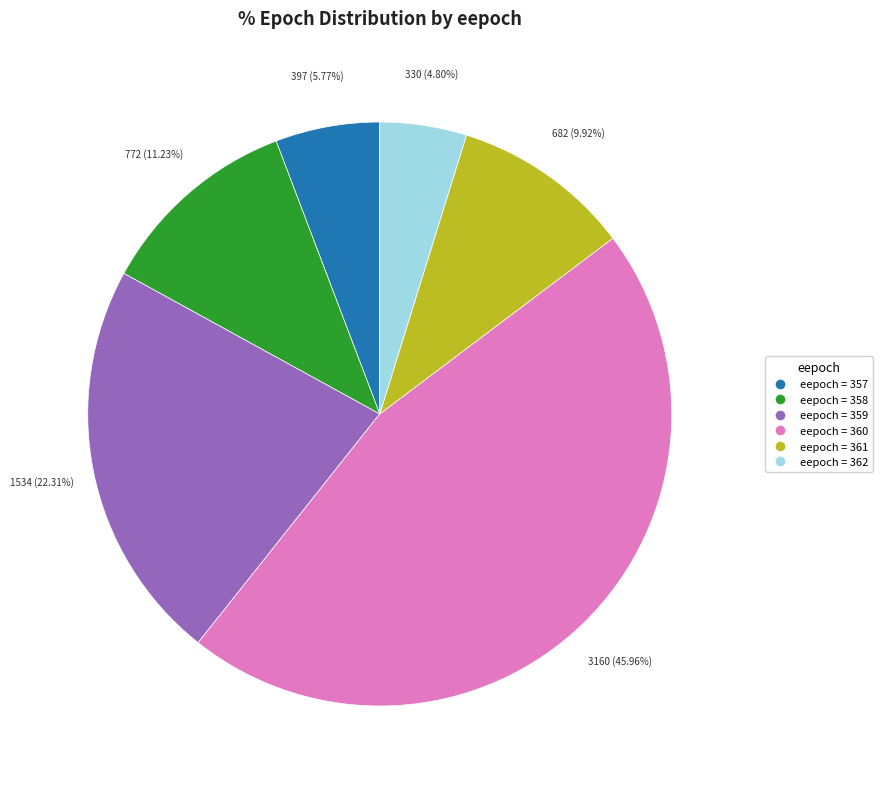

To the nearest percent, what is the average slice percentage?

17%